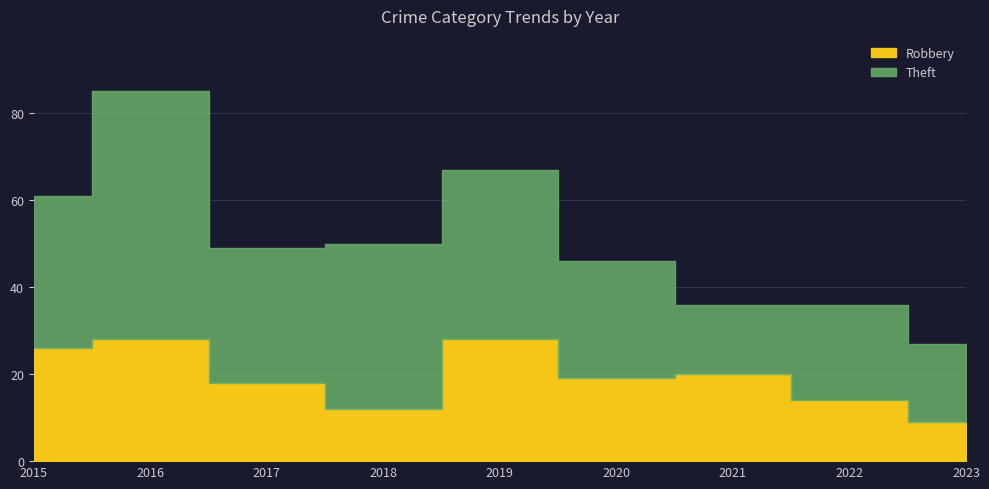

How many data points in Theft are less than 31?

4